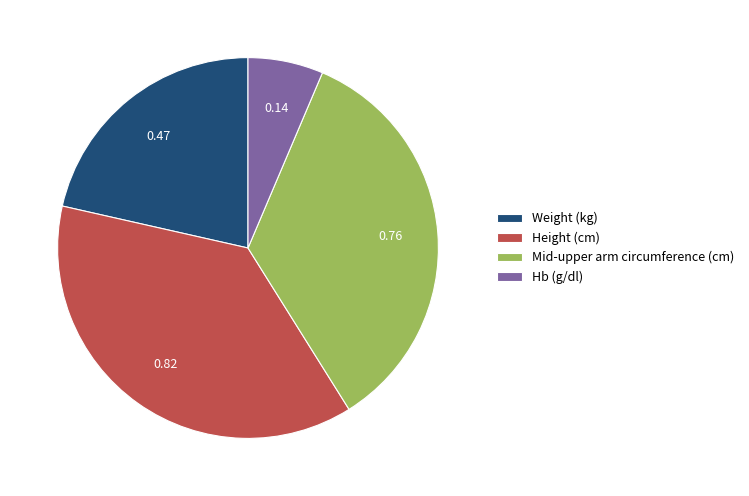

Is it true that Weight (kg) is 21% of the pie?

True